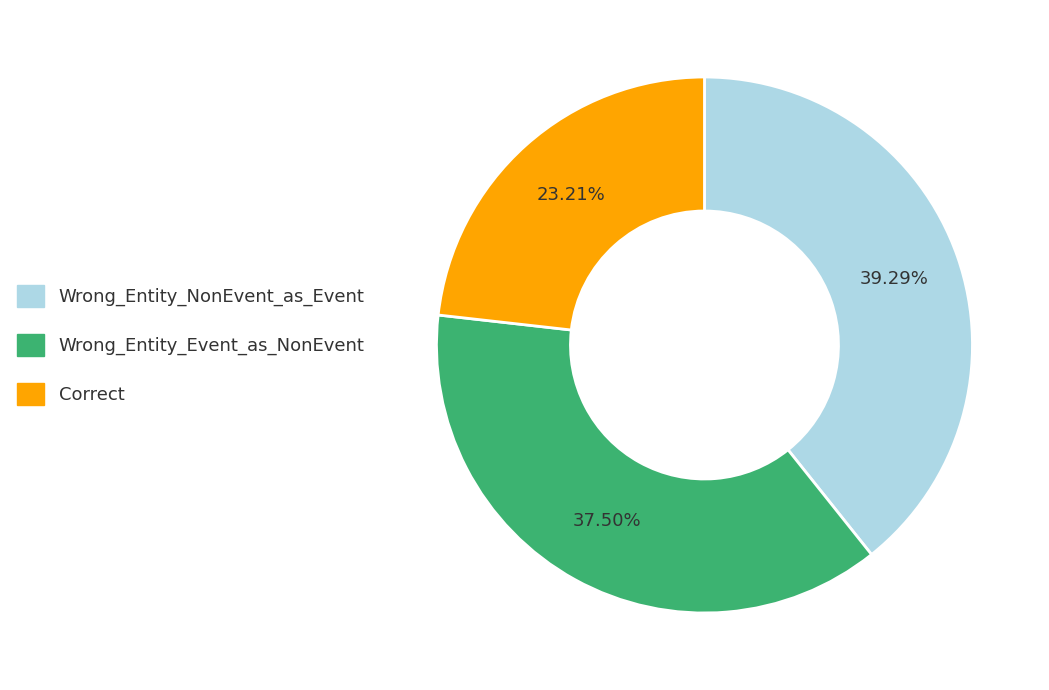

Count the number of slices in the pie.

3